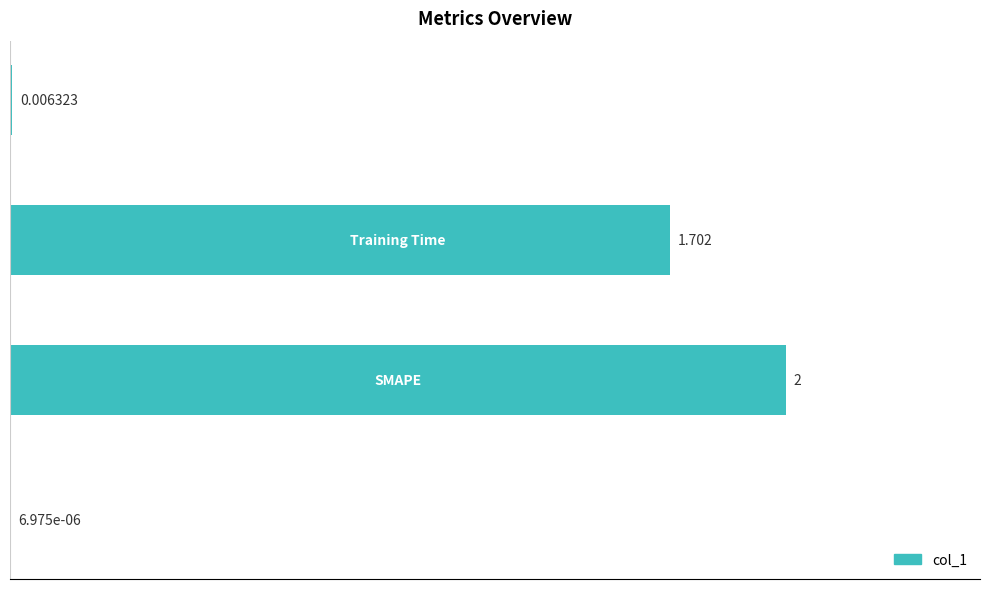

What is the greatest value displayed?

2.0